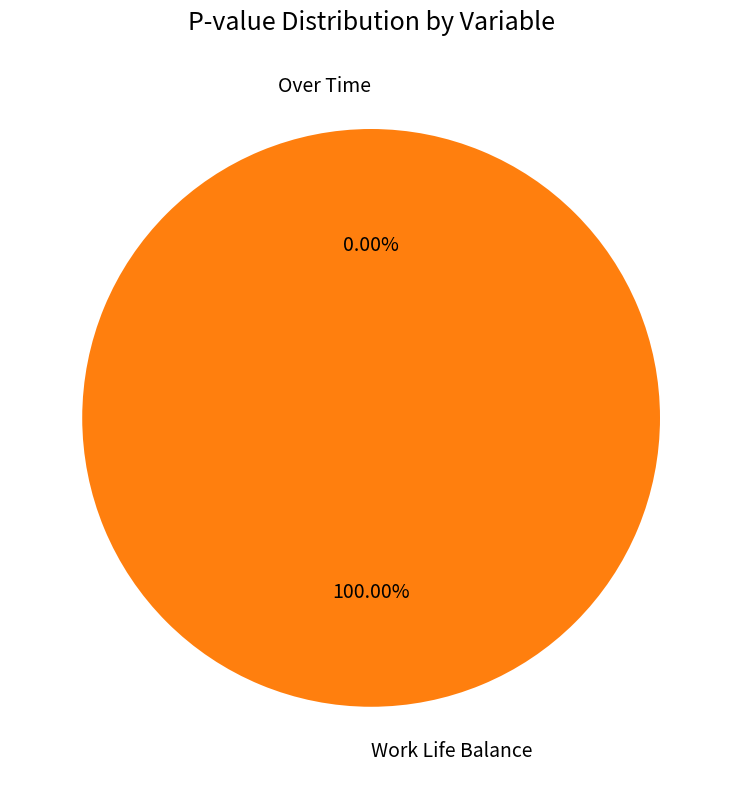

Which slice is the smallest?

Over Time